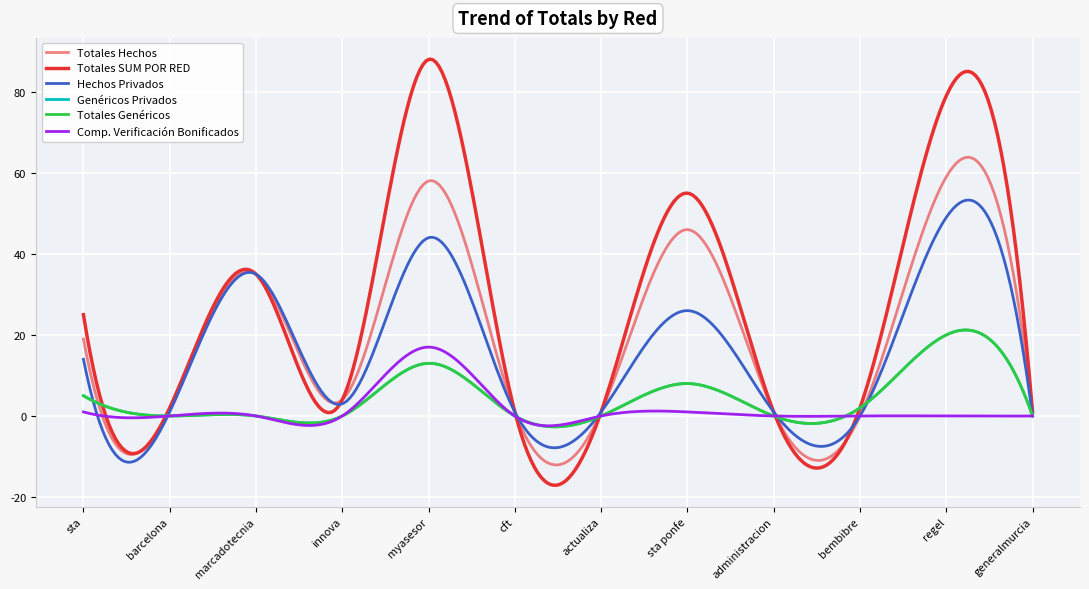

Is this an area chart (filled region under the line)?

No